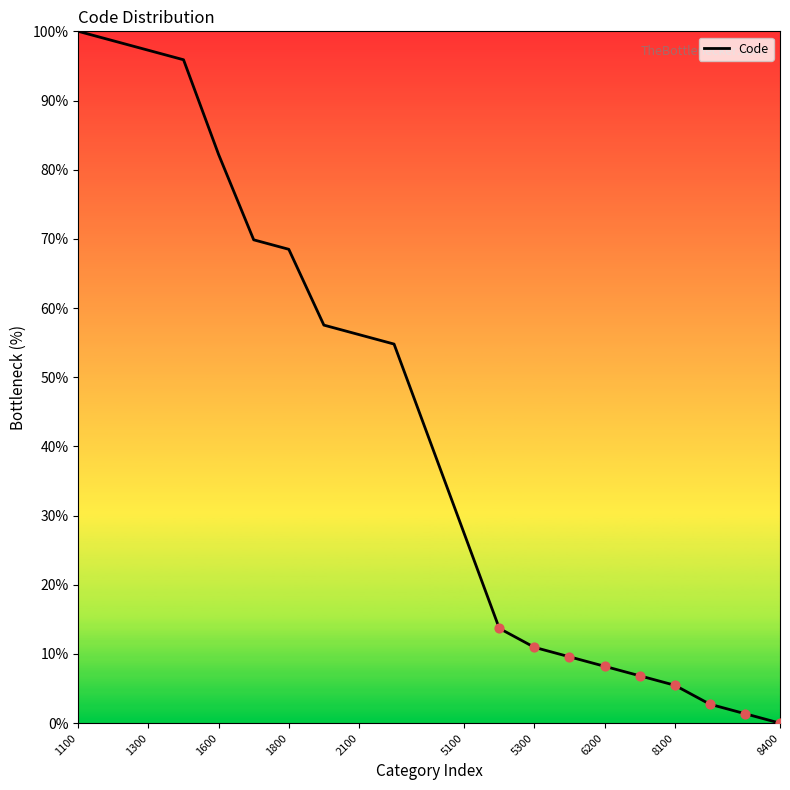

What is the difference between the maximum and minimum values?

100.0